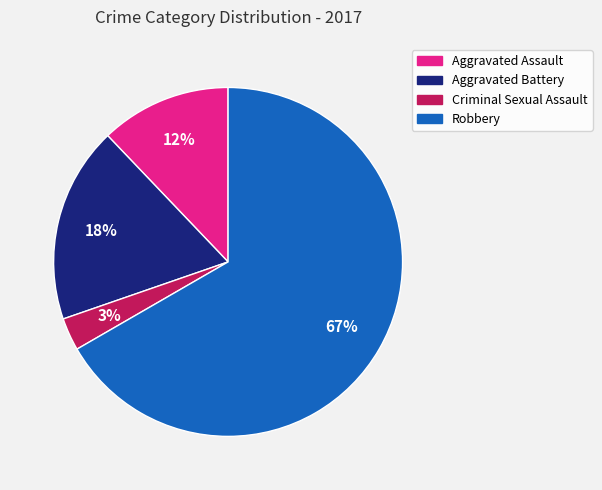

Combined, do Aggravated Battery and Robbery account for over 50%?

Yes